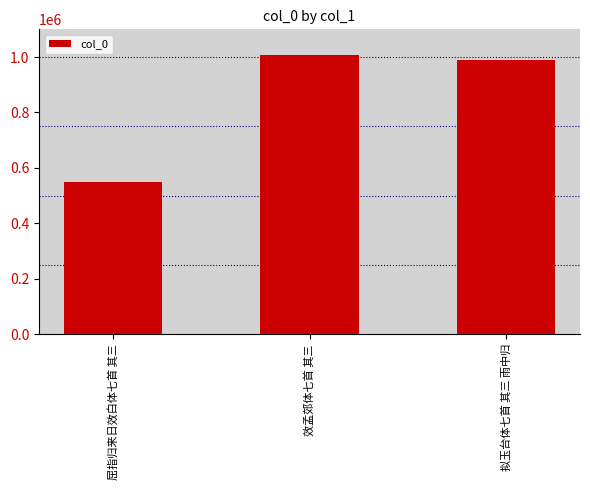

The value at 拟玉台体七首 其三 雨中归 is 501373. True or false?

False